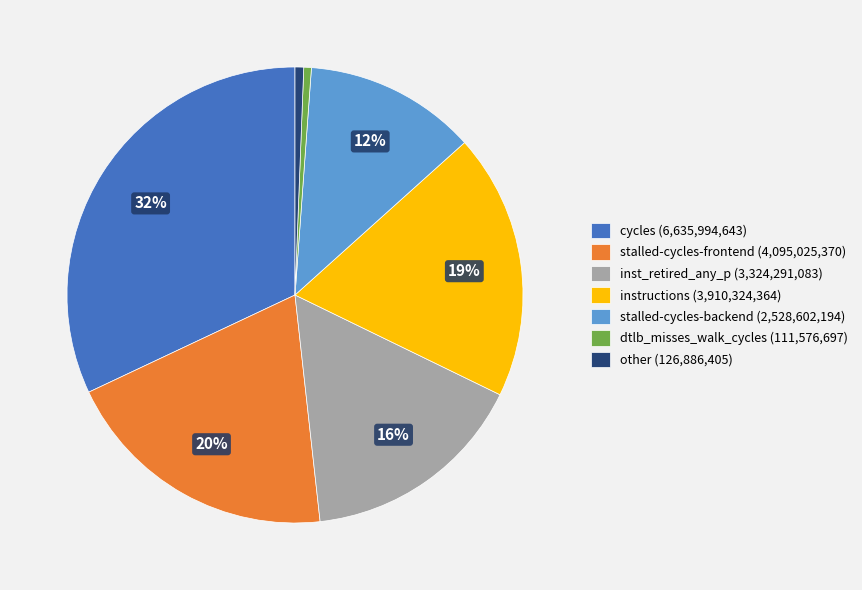

Does any single category account for the majority?

No